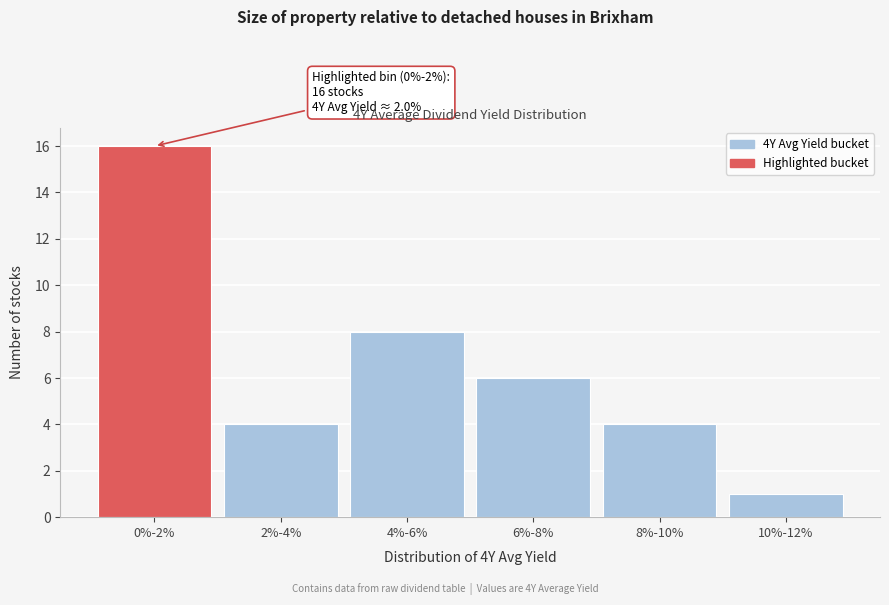

Reading right to left, extract all data points from this chart.

10%-12%=1	8%-10%=4	6%-8%=6	4%-6%=8	2%-4%=4	0%-2%=16